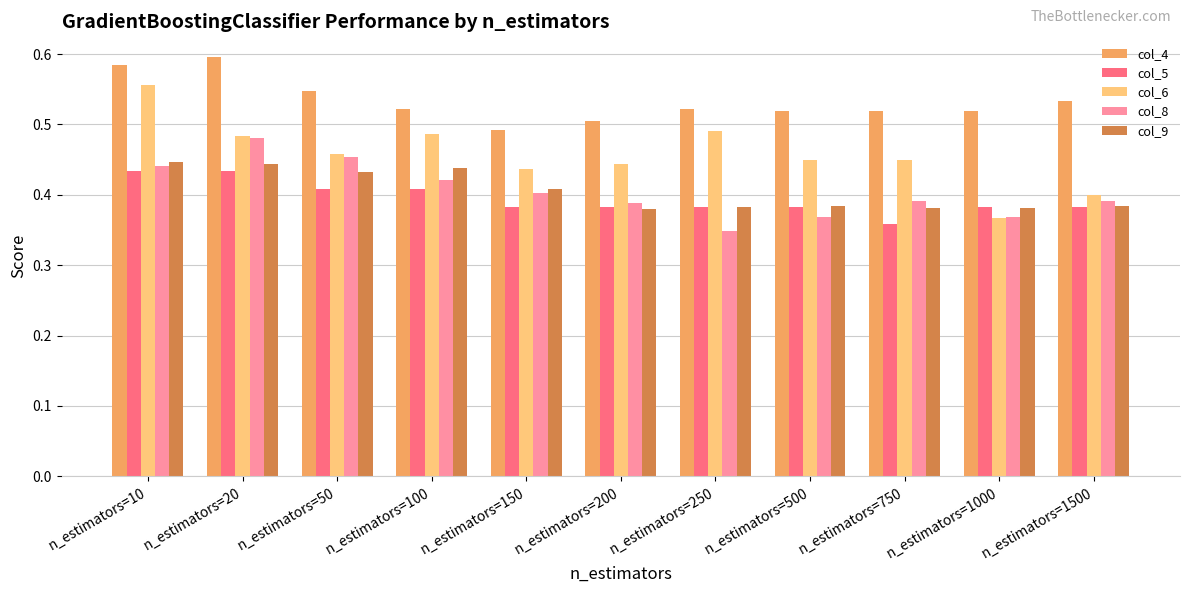

What is the sum of all col_4 values?

5.9